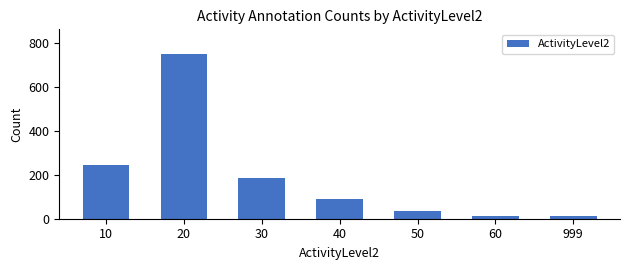

Does the chart contain stacked bars?

No